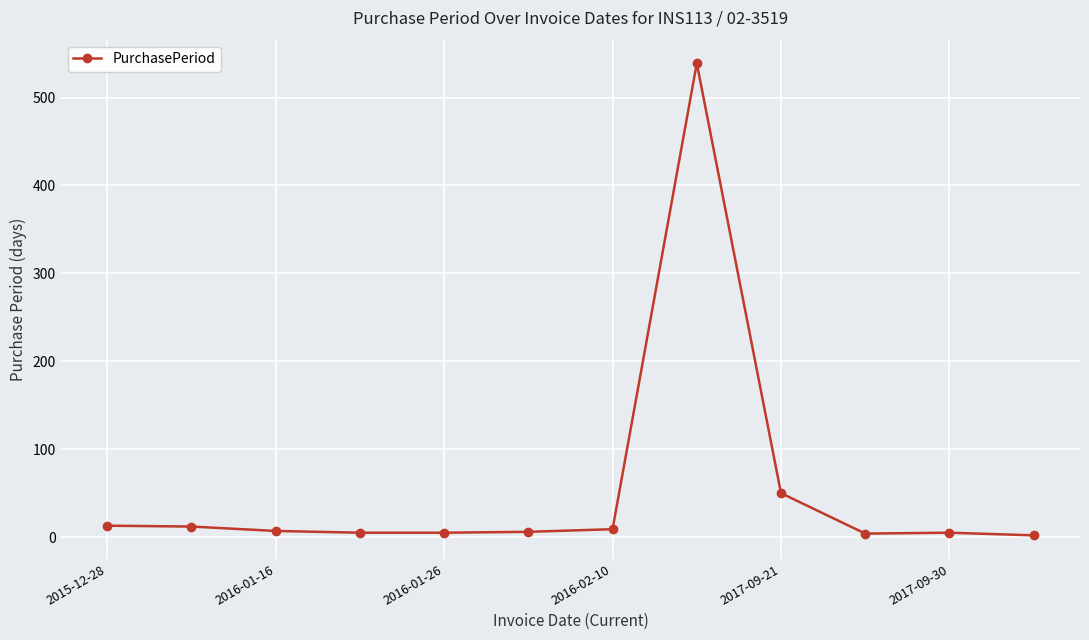

True or false: there are more than 1 points higher than both neighbors.

True